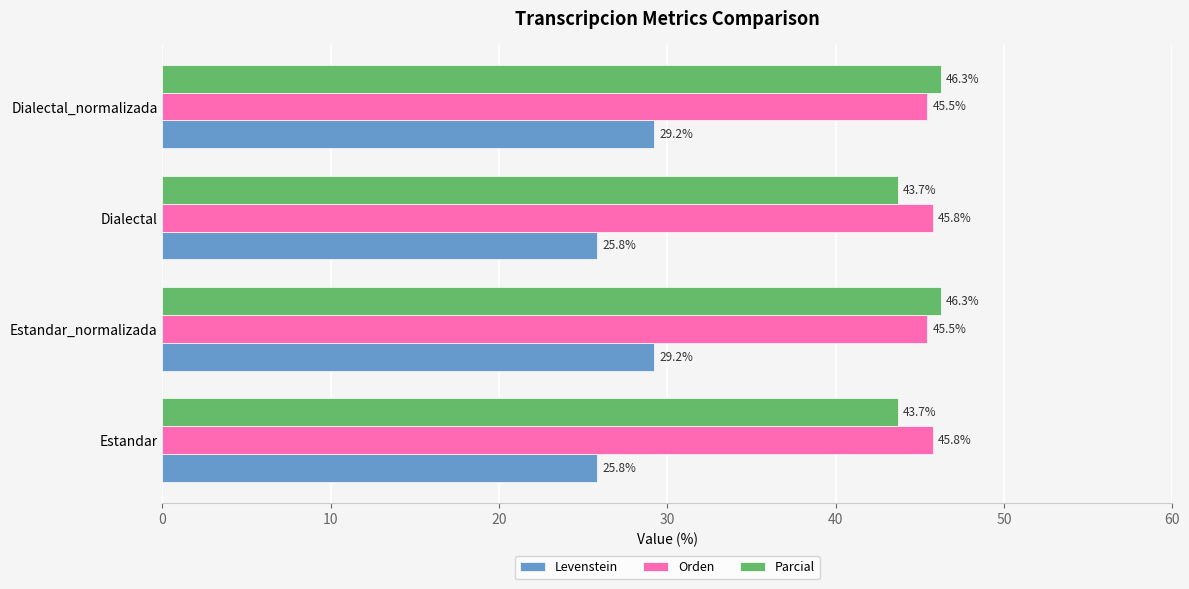

What is the maximum value for Parcial?

46.3